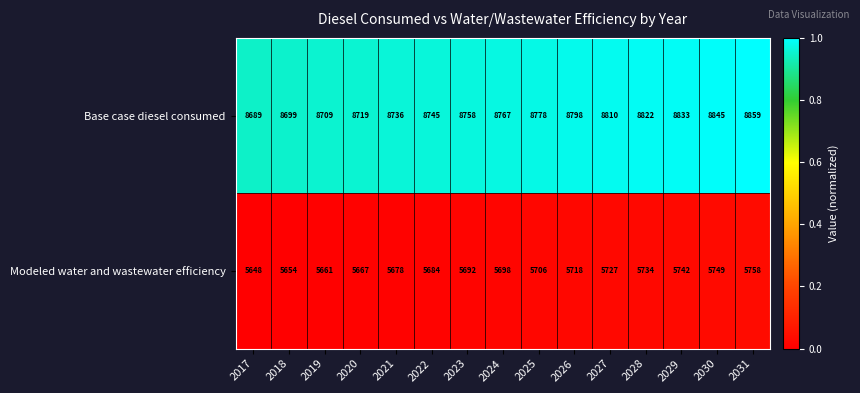

Reading left to right, transcribe all the data shown in this chart.

Base case diesel consumed: 8689	8699	8709	8719	8736	8745	8758	8767	8778	8798	8810	8822	8833	8845	8859
Modeled water and wastewater efficiency: 5648	5654	5661	5667	5678	5684	5692	5698	5706	5718	5727	5734	5742	5749	5758